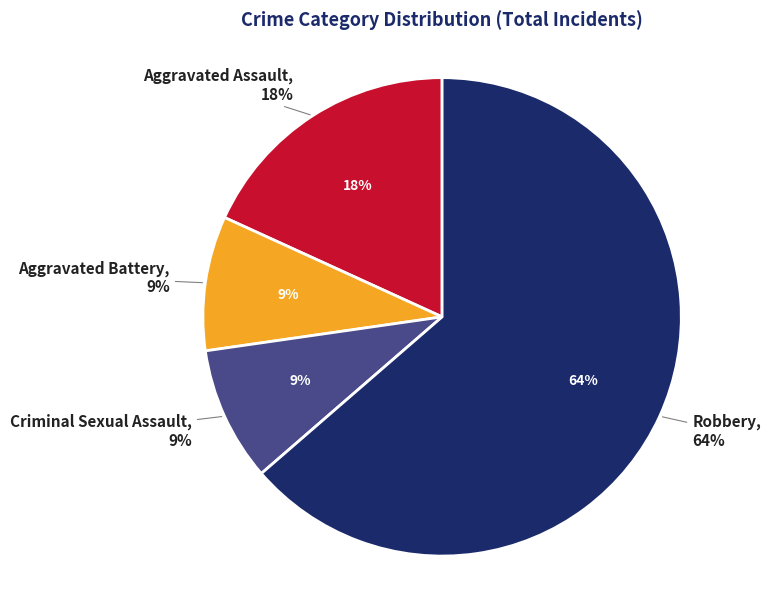

Combined, what portion of the pie is Aggravated Assault and Aggravated Battery?

27.3%